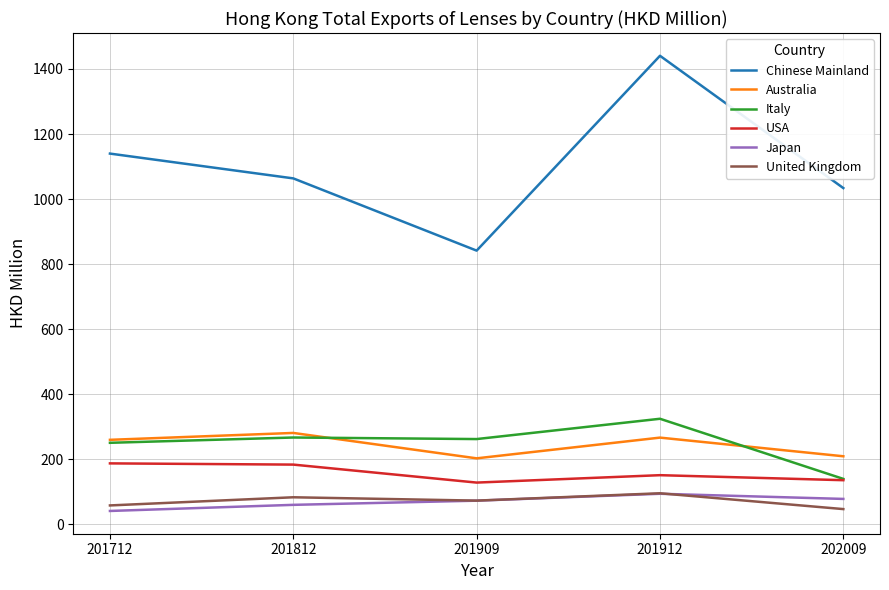

True or false: USA and Chinese Mainland intersect in this chart.

False